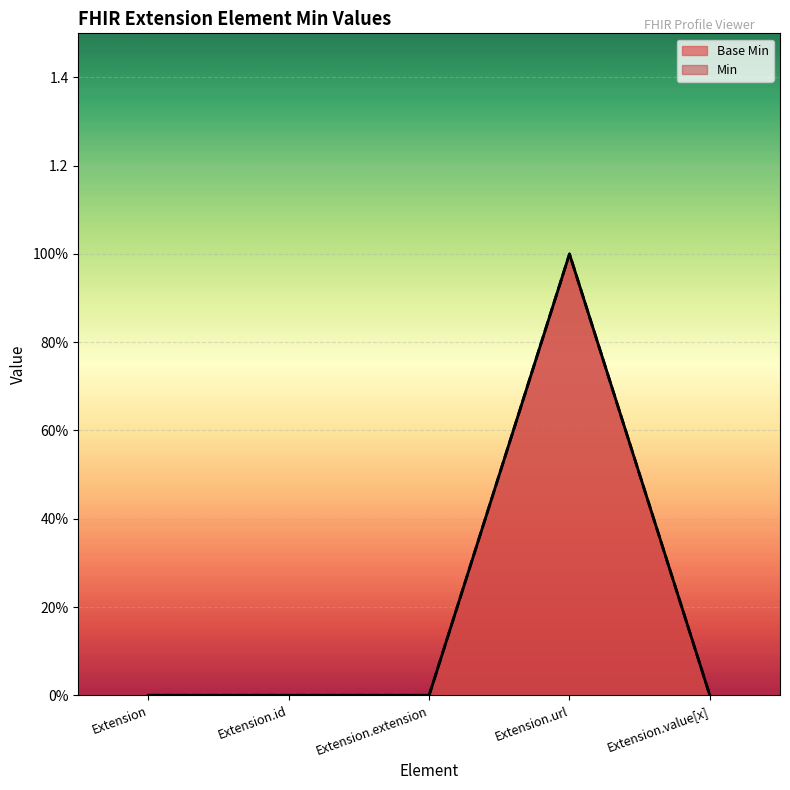

What is the greatest value displayed?

1